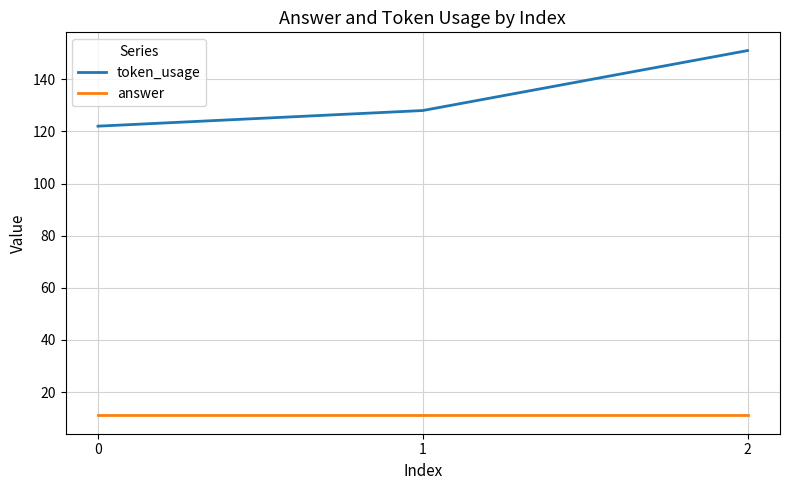

What is the total value across all series at 1?

139